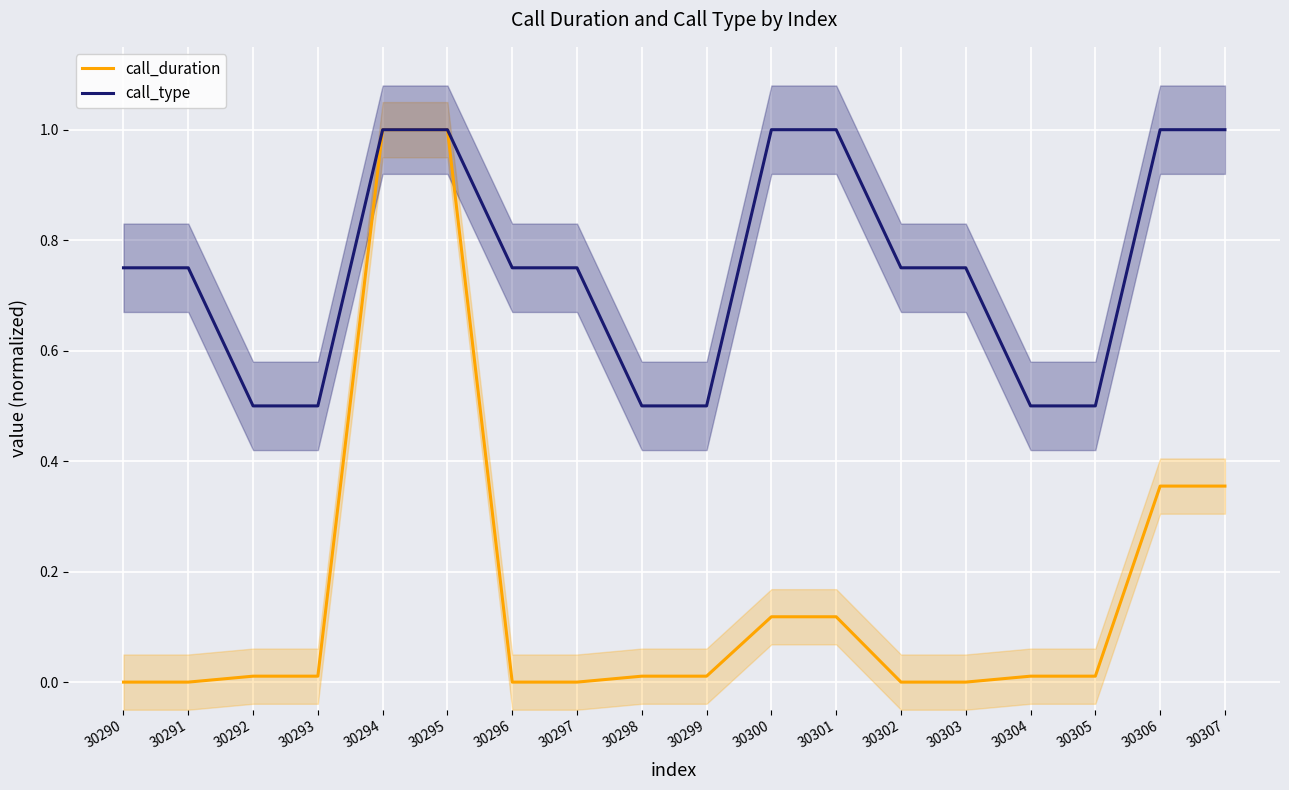

How many values in call_duration are above zero?

12